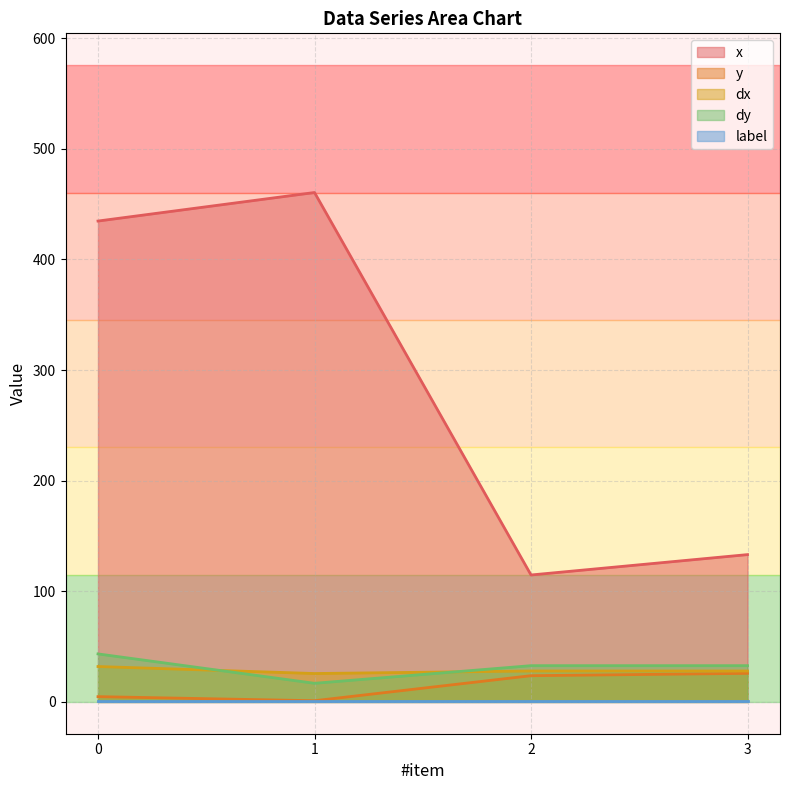

Reading left to right, list all the values displayed in this chart.

x: 0=434.7	1=460.5	2=114.7	3=133.2
y: 0=4.7	1=1.1	2=23.7	3=25.8
dx: 0=32.0	1=25.6	2=27.9	3=27.9
dy: 0=43.4	1=16.8	2=32.7	3=32.7